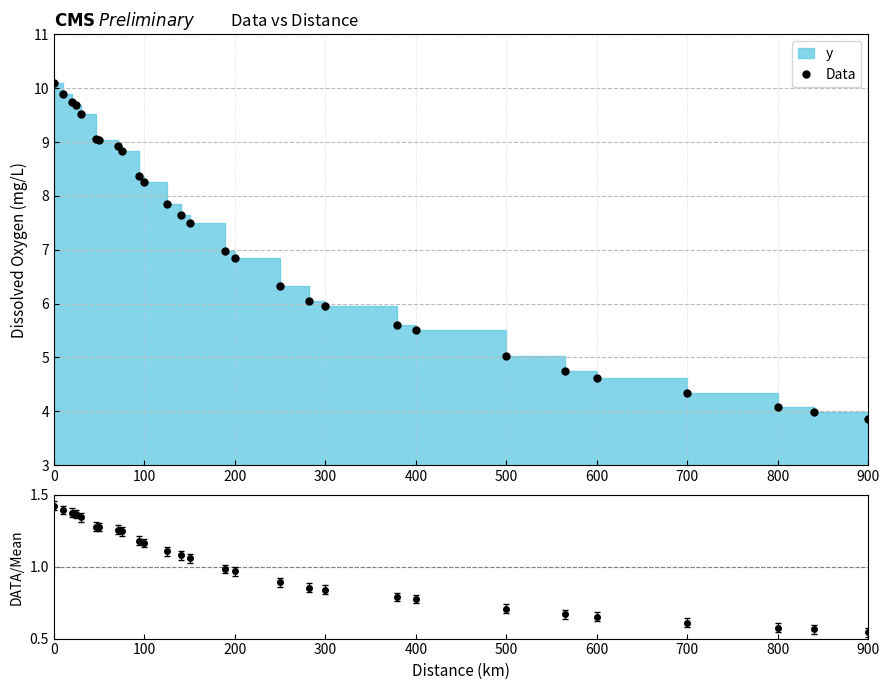

True or false: Data and DATA/Mean intersect in this chart.

False